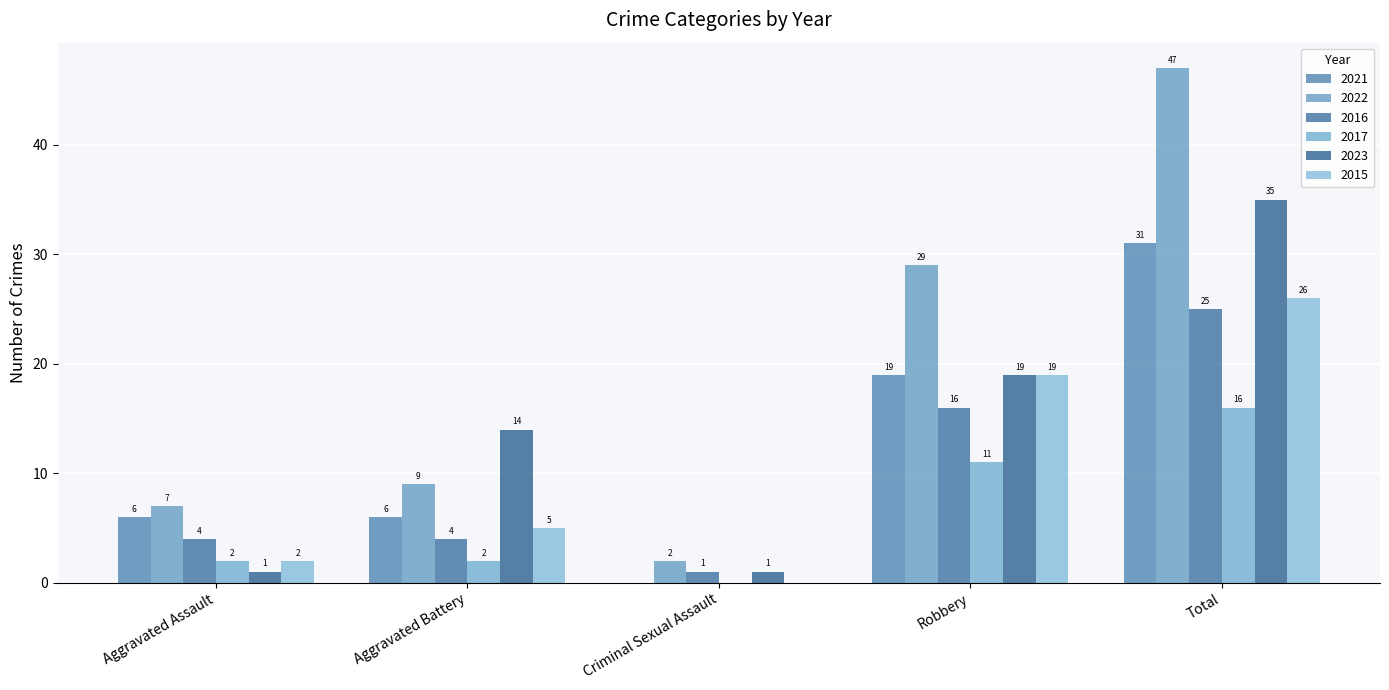

At which category does the chart reach its minimum across all series?

Criminal Sexual Assault